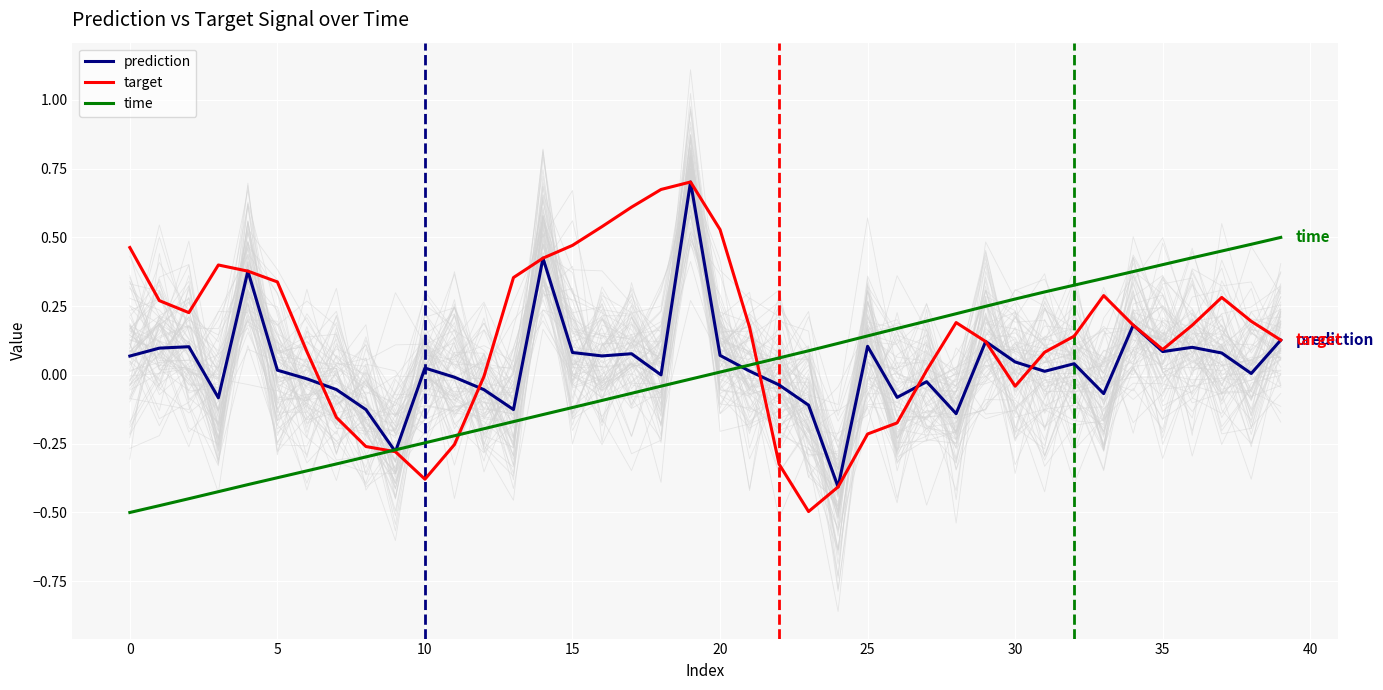

Reading left to right, list all the values displayed in this chart.

prediction: 0.1	0.1	0.1	-0.1	0.4	0.0	-0.0	-0.1	-0.1	-0.3	0.0	-0.0	-0.1	-0.1	0.4	0.1	0.1	0.1	0.0	0.7	0.1	0.0	-0.0	-0.1	-0.4	0.1	-0.1	-0.0	-0.1	0.1	0.0	0.0	0.0	-0.1	0.2	0.1	0.1	0.1	0.0	0.1
target: 0.5	0.3	0.2	0.4	0.4	0.3	0.1	-0.2	-0.3	-0.3	-0.4	-0.3	-0.0	0.4	0.4	0.5	0.5	0.6	0.7	0.7	0.5	0.2	-0.3	-0.5	-0.4	-0.2	-0.2	0.0	0.2	0.1	-0.0	0.1	0.1	0.3	0.2	0.1	0.2	0.3	0.2	0.1
time: -0.5	-0.5	-0.4	-0.4	-0.4	-0.4	-0.3	-0.3	-0.3	-0.3	-0.2	-0.2	-0.2	-0.2	-0.1	-0.1	-0.1	-0.1	-0.0	-0.0	0.0	0.0	0.1	0.1	0.1	0.1	0.2	0.2	0.2	0.2	0.3	0.3	0.3	0.4	0.4	0.4	0.4	0.5	0.5	0.5